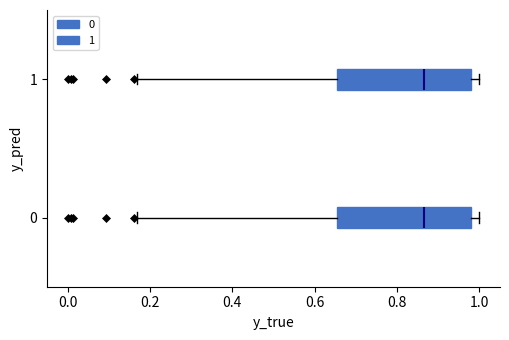

Reading bottom to top, transcribe this box plot: for each box, give where its median line is, the range the box spans, and where its two whiskers end, as read against the x-axis. The values are not printed on the chart, so give them approximately, as read against the axis.

0: median 0.86, box 0.66 to 0.98, whiskers 0.16 to 1.00
1: median 0.86, box 0.66 to 0.98, whiskers 0.16 to 1.00